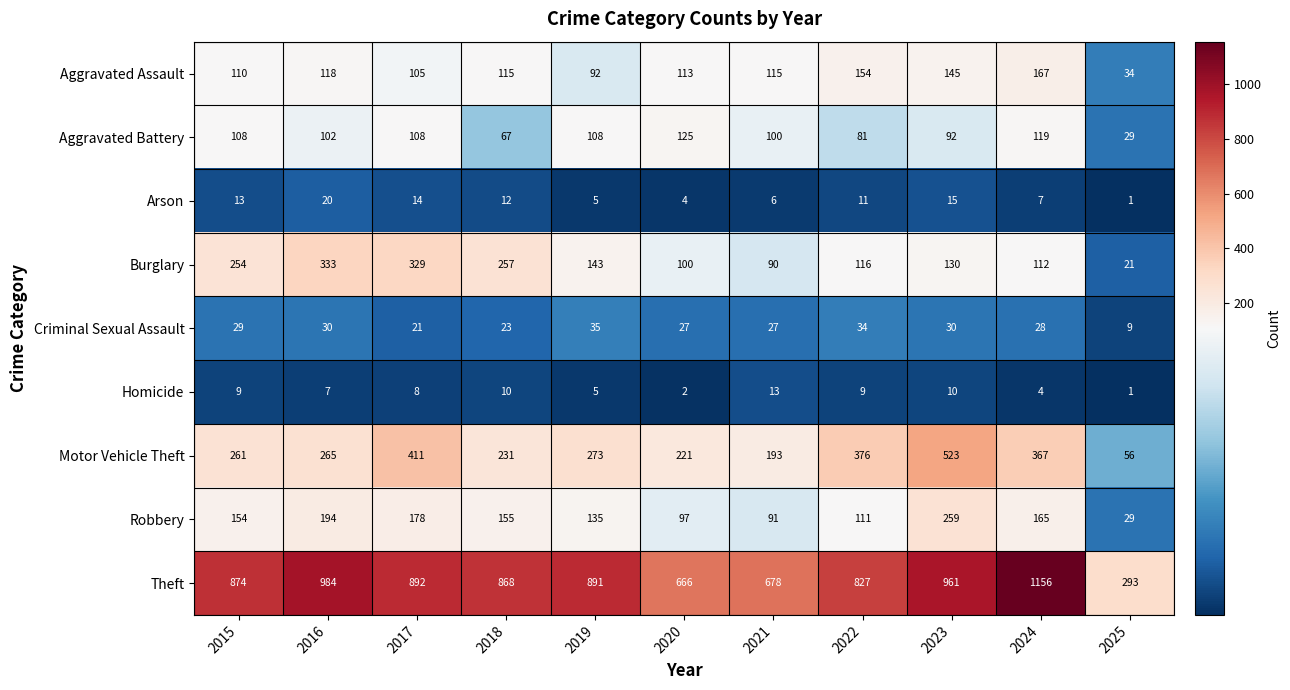

What is the total value across all series at 2021?

1313